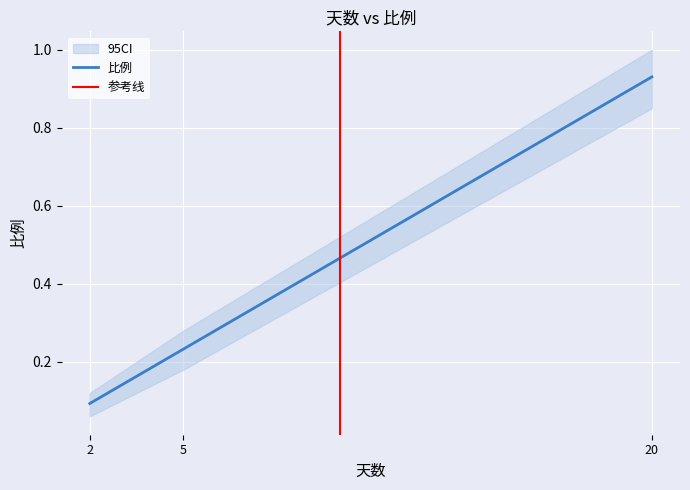

List the labels in order of 比例 value, smallest first.

2, 5, 20